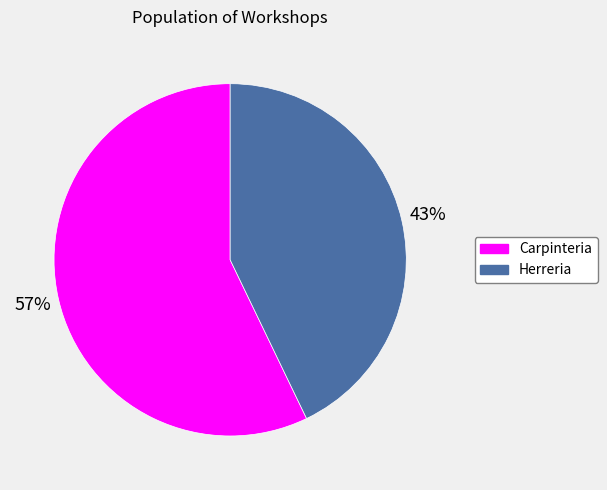

Rank the categories by value from lowest to highest.

Herreria, Carpinteria